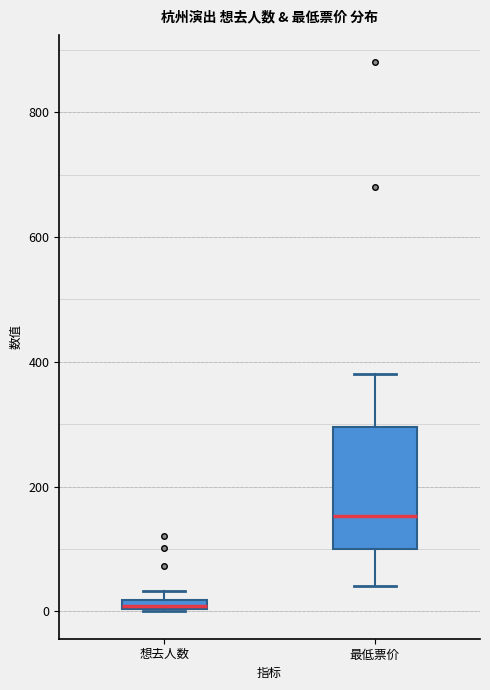

Where does the lower whisker of the box for 最低票价 end on the y-axis? The values are not printed on the chart, so give them approximately, as read against the axis.

40